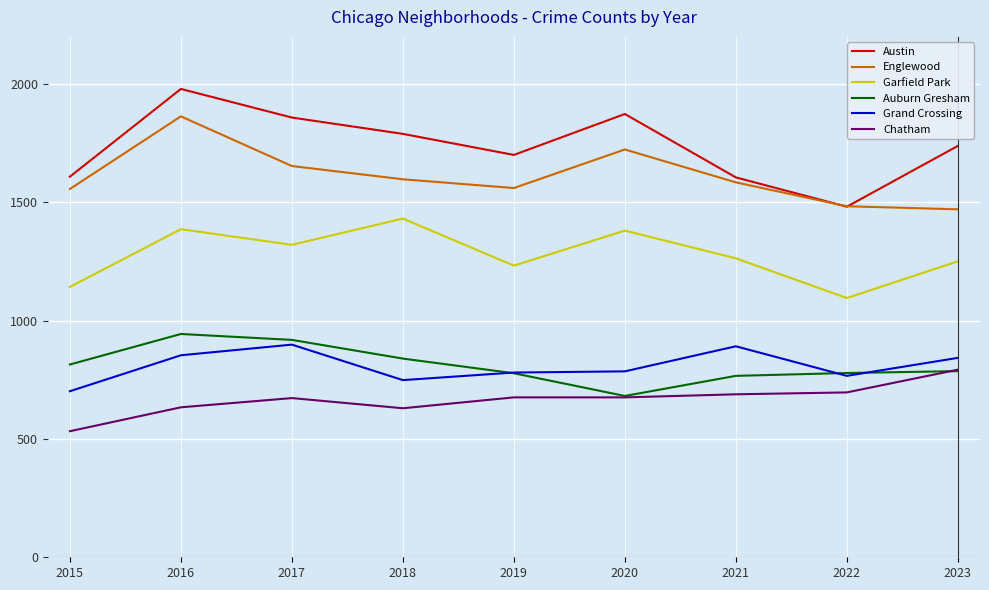

Is it true that Grand Crossing equals 854 at 2016?

True